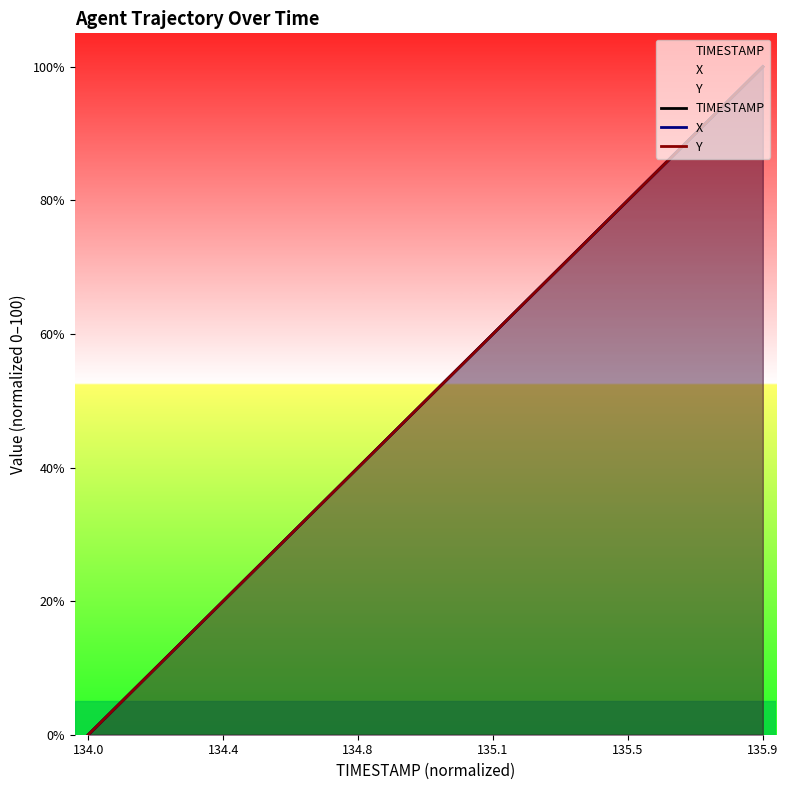

Which category has the lowest value in the TIMESTAMP series?

134.0